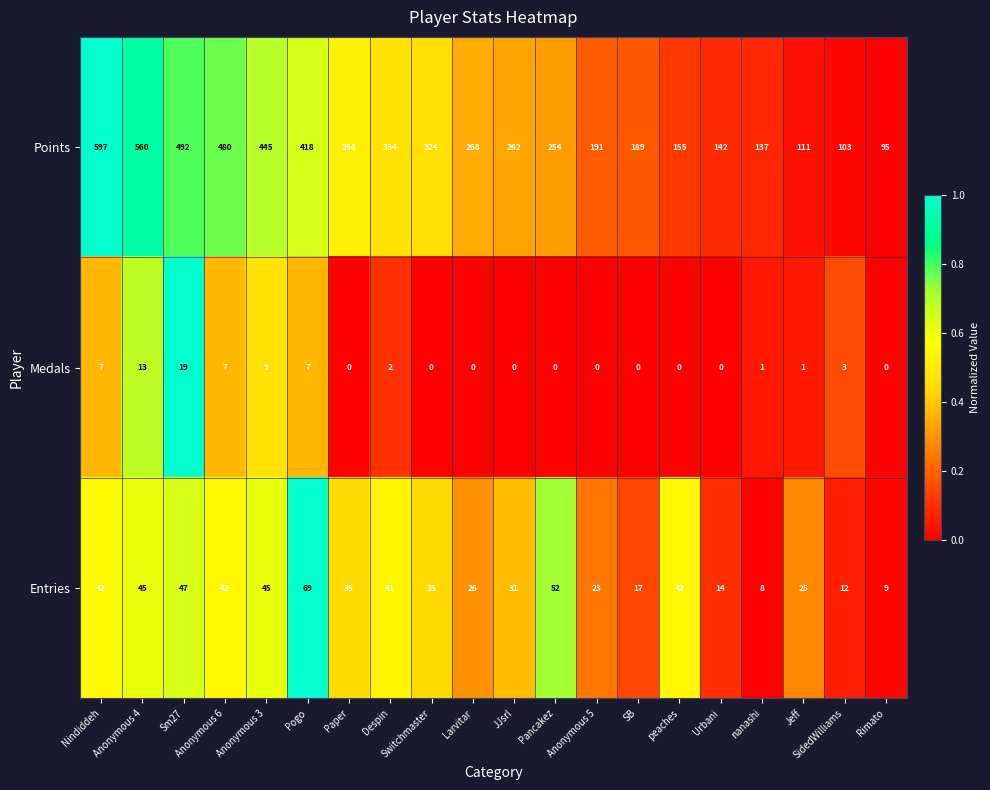

What value does the Entries series have at nanashi?

8